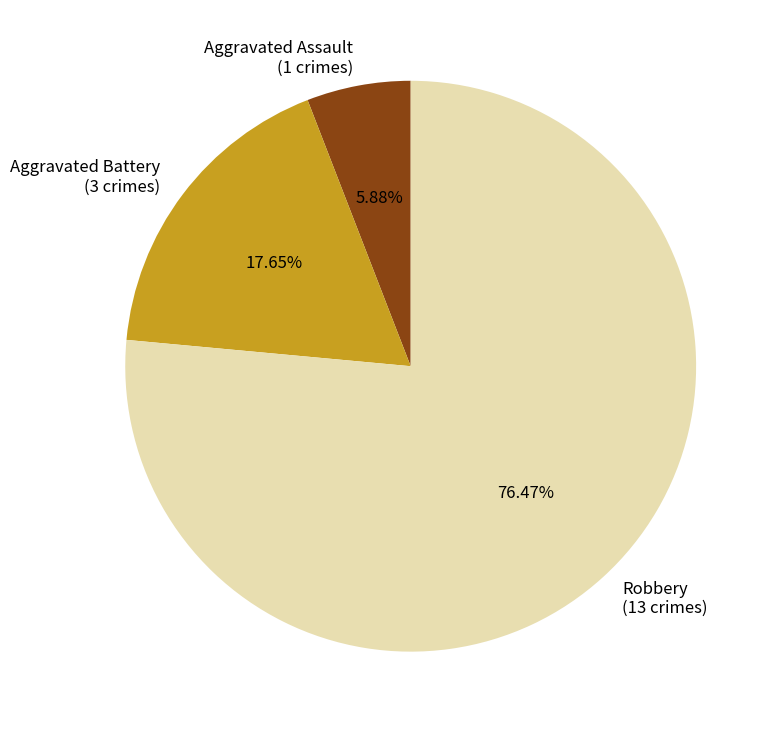

What percentage do Aggravated Battery and Robbery together represent?

94.1%